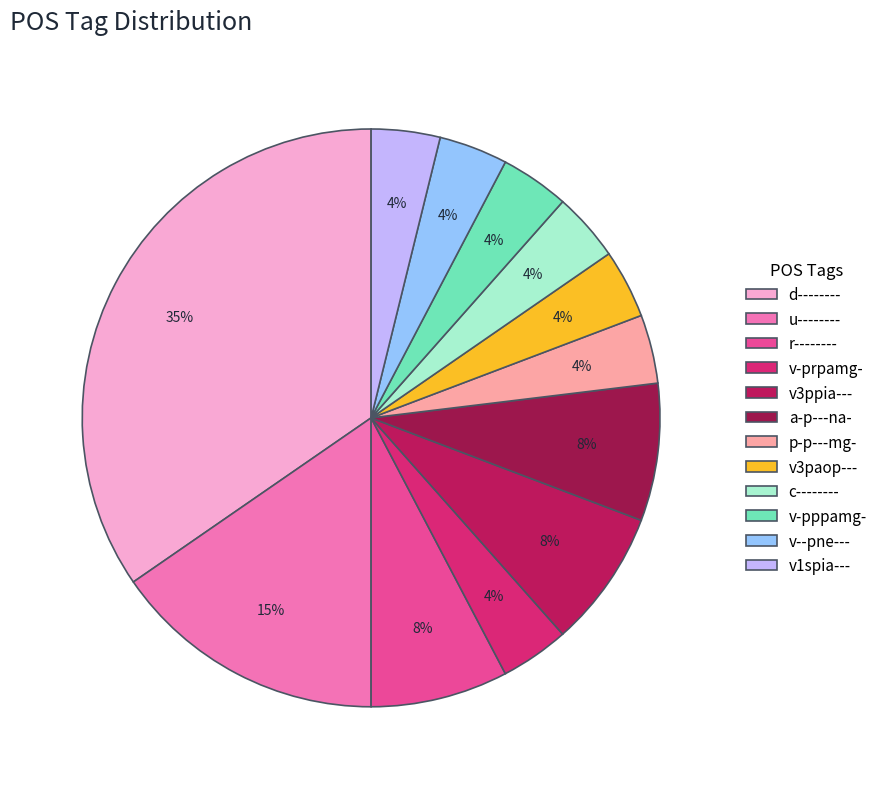

Approximately how many times larger is the value at v3ppia--- compared to a-p---na-?

1.0